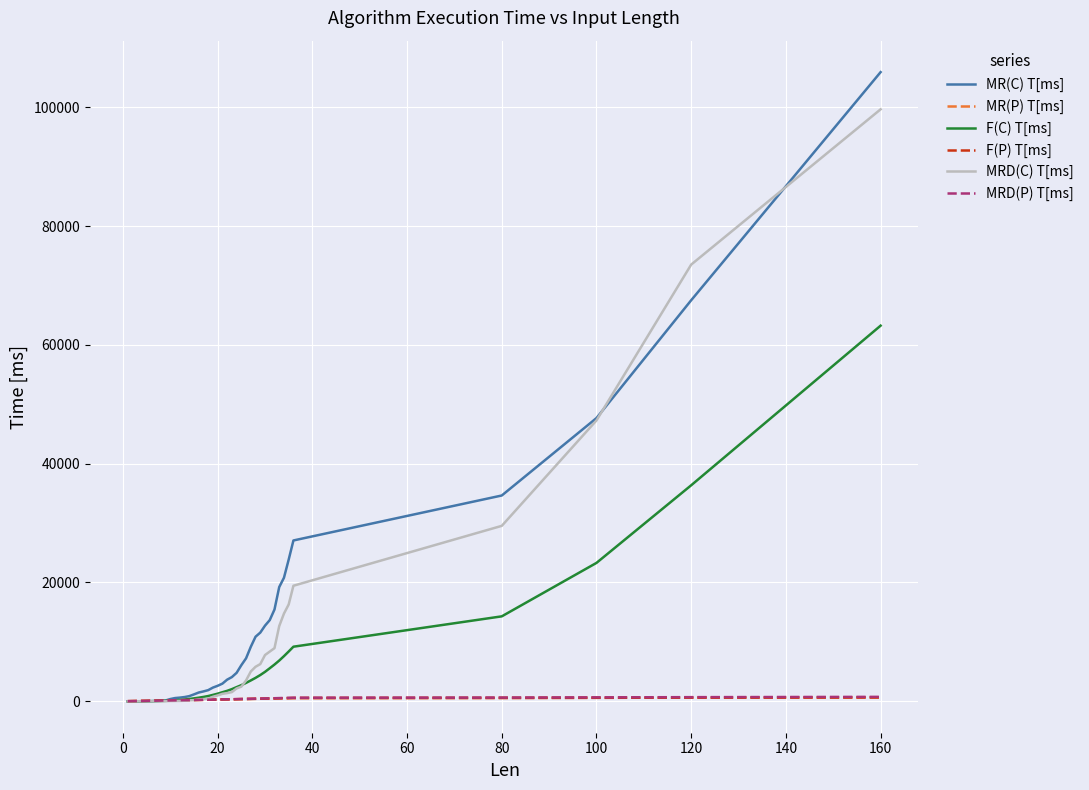

How many lines are shown in the chart?

6